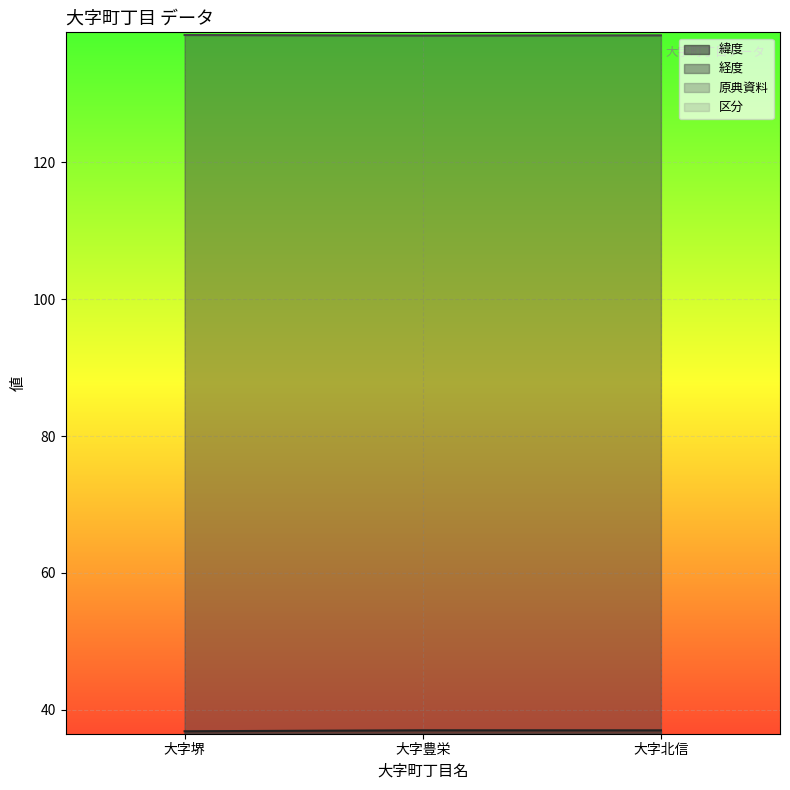

List the labels in order of 緯度 value, largest first.

大字豊栄, 大字北信, 大字堺